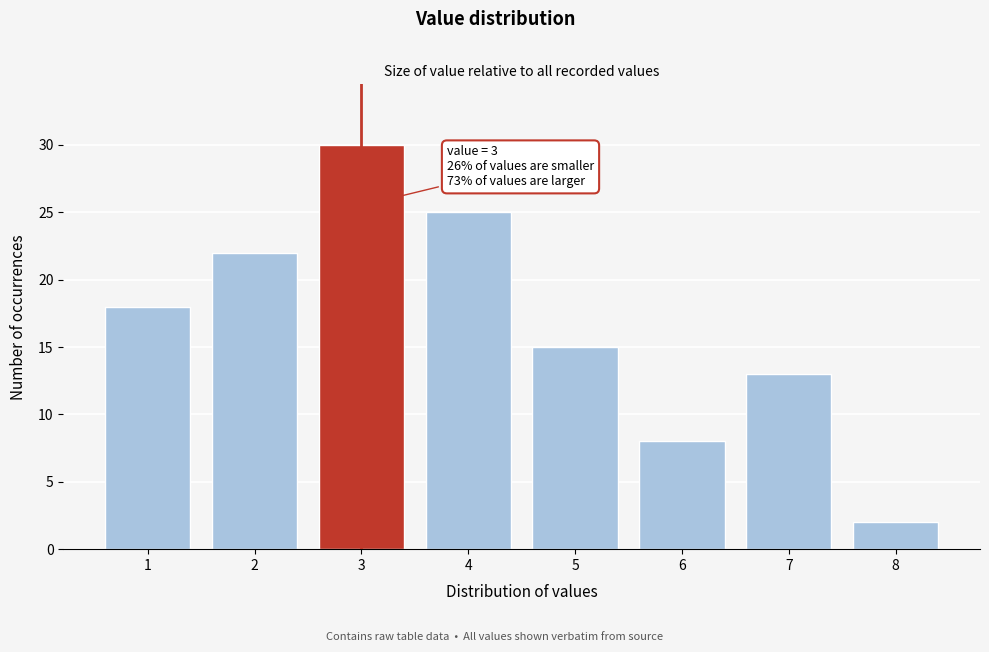

Reading right to left, extract all data points from this chart.

2	13	8	15	25	30	22	18